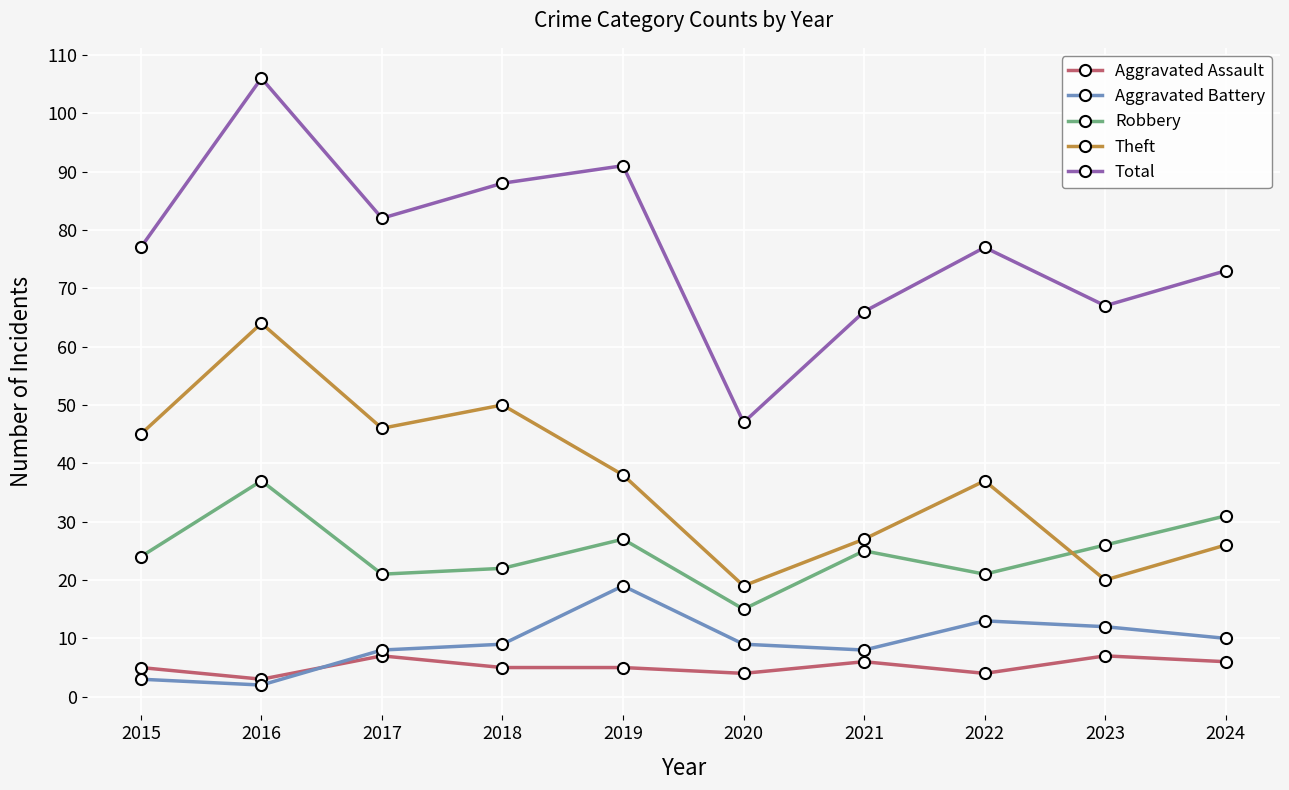

What are all the series names shown in the legend?

Aggravated Assault, Aggravated Battery, Robbery, Theft, Total